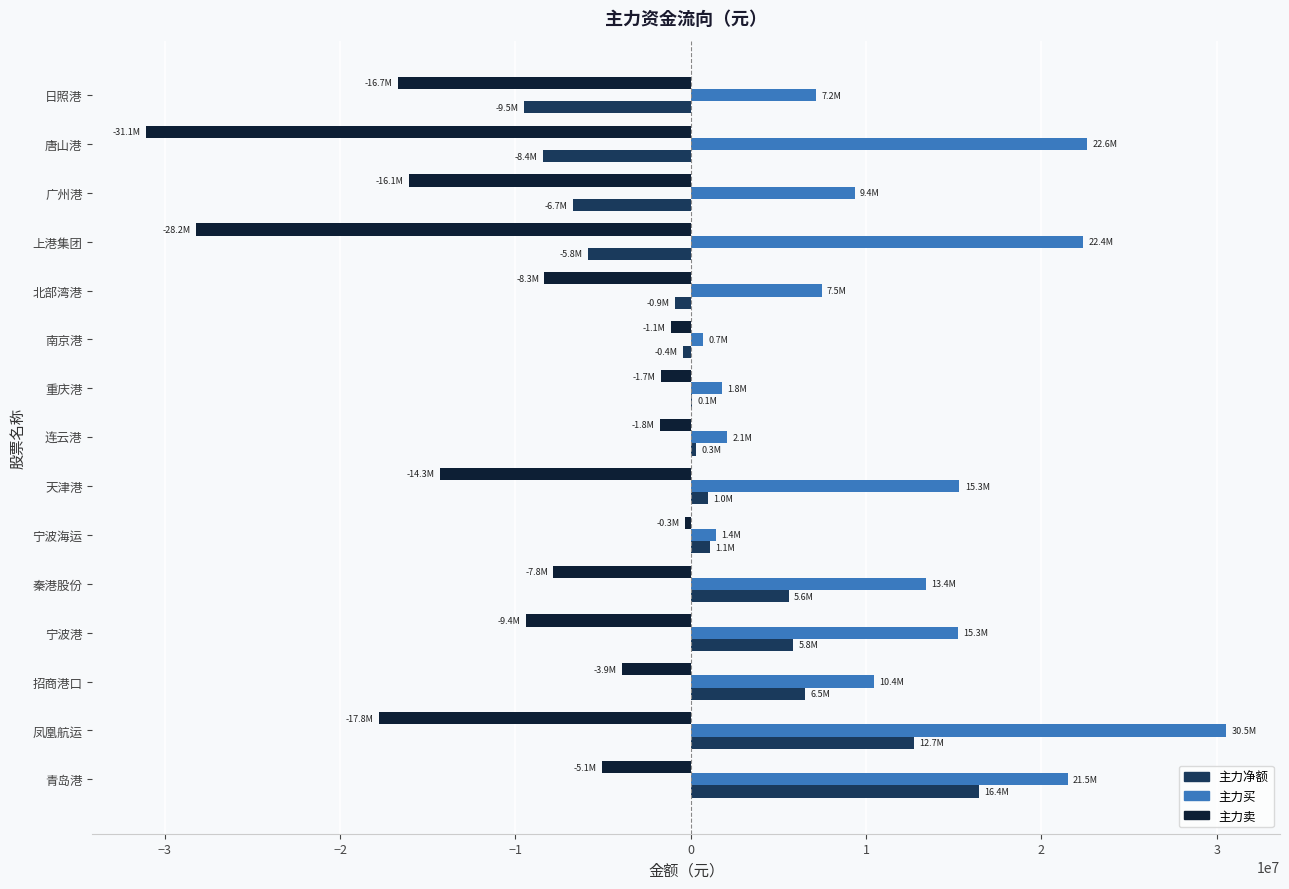

Which series changed the most between 宁波海运 and 唐山港?

主力卖